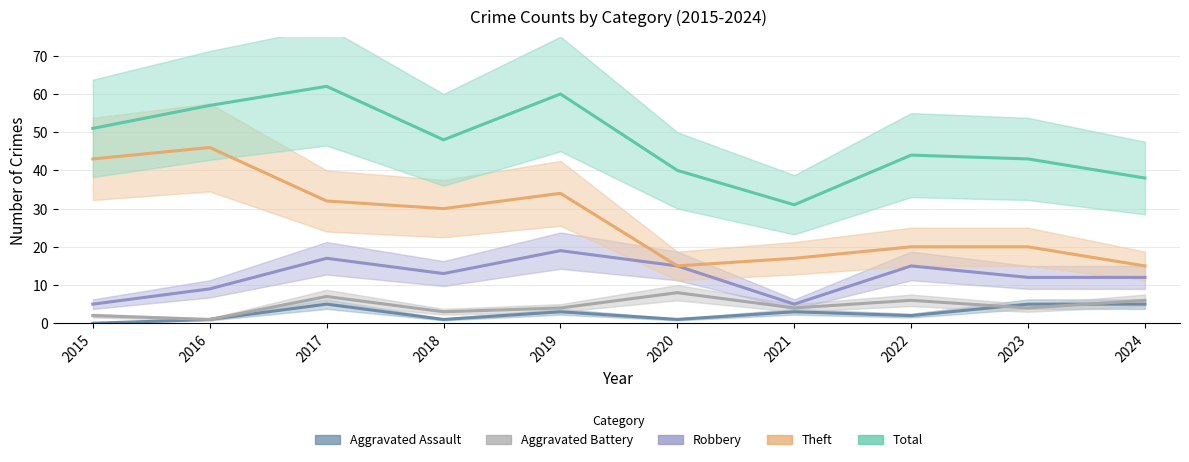

Reading left to right, extract all data points from this chart.

Aggravated Assault: 2015=0	2016=1	2017=5	2018=1	2019=3	2020=1	2021=3	2022=2	2023=5	2024=5
Aggravated Battery: 2015=2	2016=1	2017=7	2018=3	2019=4	2020=8	2021=4	2022=6	2023=4	2024=6
Robbery: 2015=5	2016=9	2017=17	2018=13	2019=19	2020=15	2021=5	2022=15	2023=12	2024=12
Theft: 2015=43	2016=46	2017=32	2018=30	2019=34	2020=15	2021=17	2022=20	2023=20	2024=15
Total: 2015=51	2016=57	2017=62	2018=48	2019=60	2020=40	2021=31	2022=44	2023=43	2024=38